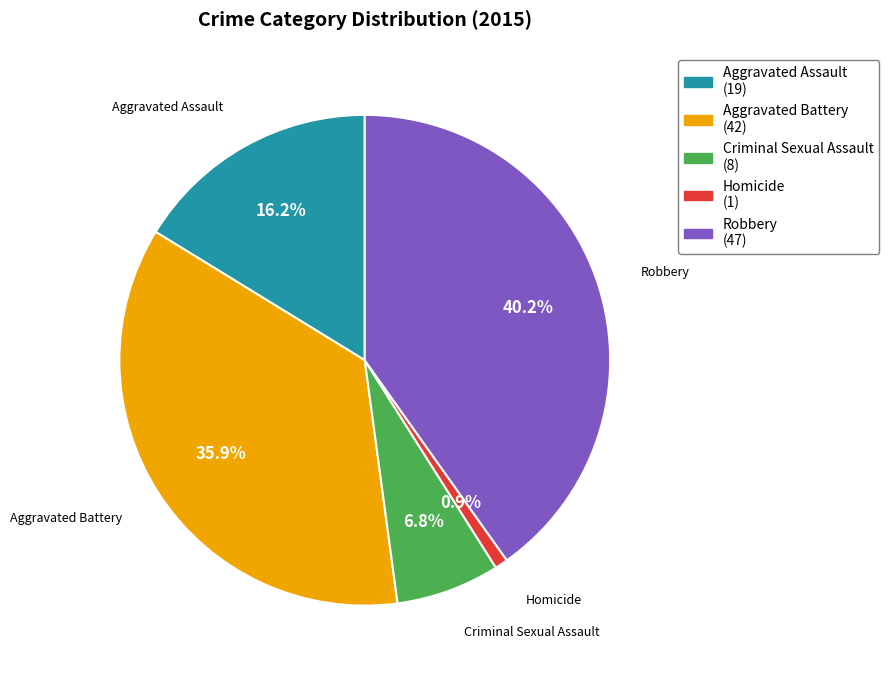

To the nearest percent, what percentage of the pie is Robbery?

40%